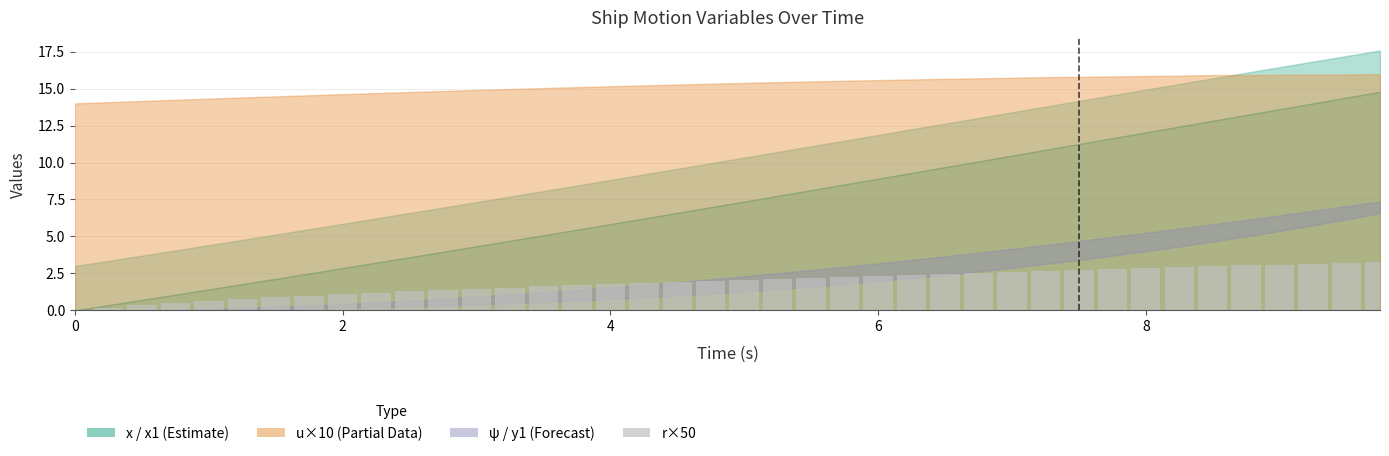

How many distinct data groups are displayed?

1